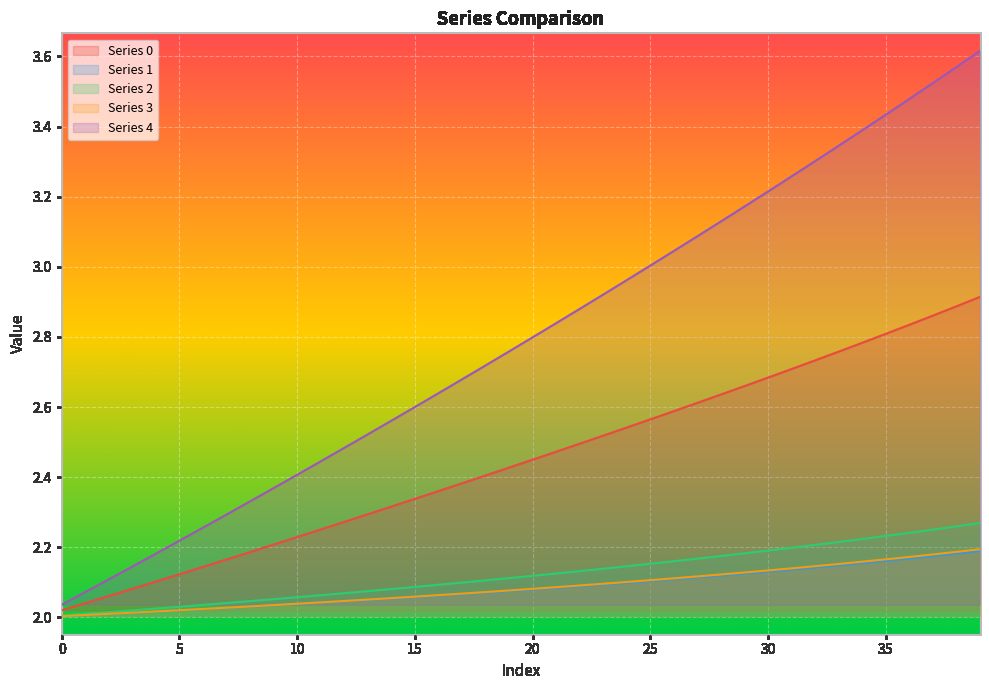

Is the value of 3 at 21 greater than the value of 1 at 24?

No